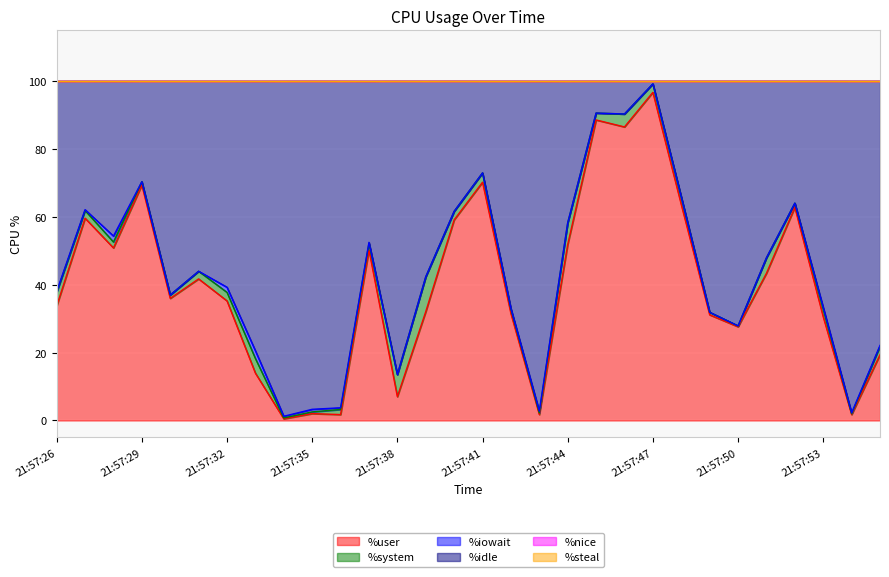

Which category has the highest value in the %user series?

21:57:47